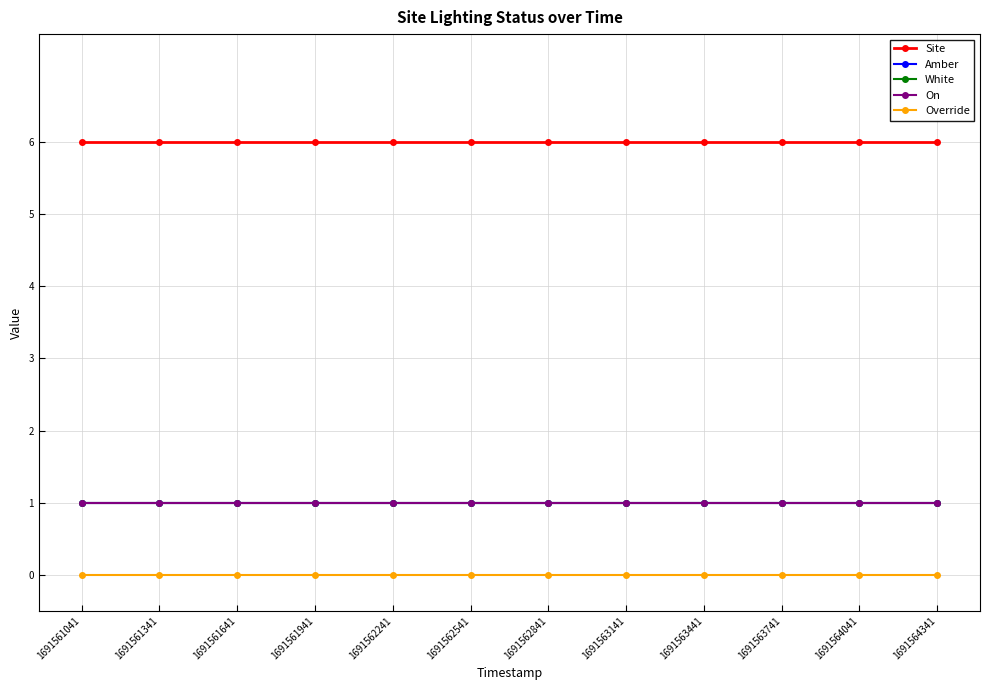

What is the maximum value shown in the chart?

6